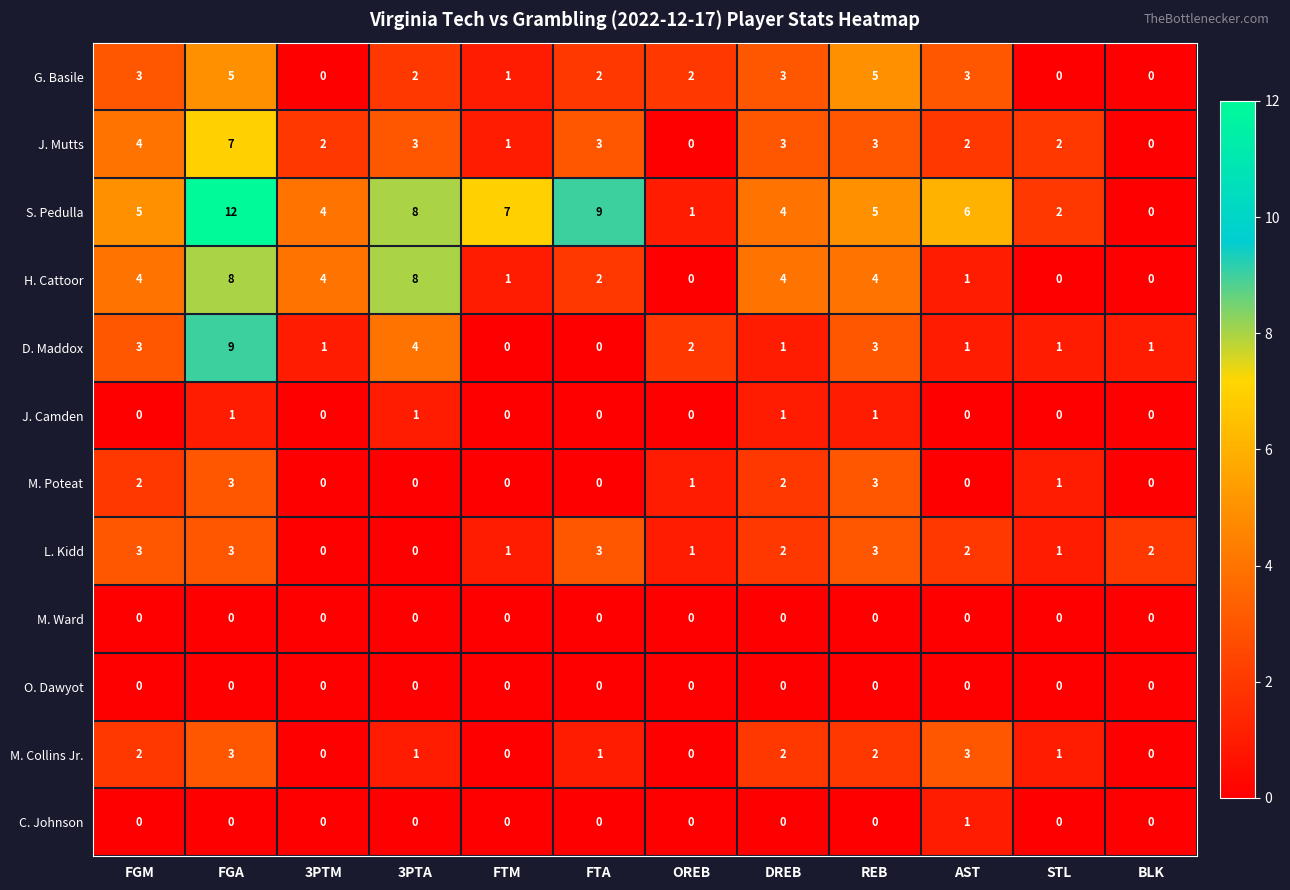

What is the difference between the highest and lowest values at DREB?

4